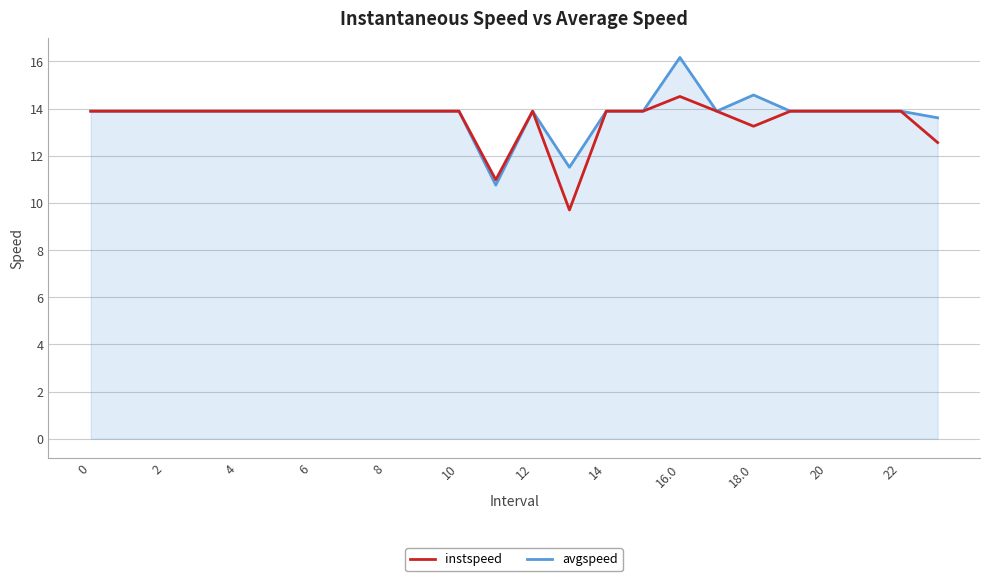

What is the smallest value displayed?

9.7